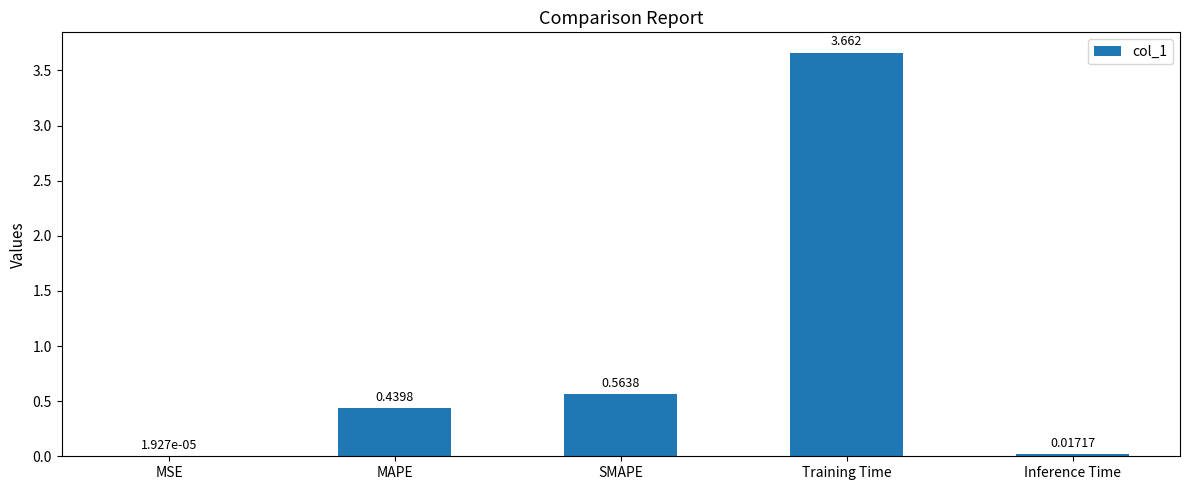

Where is the data nearest to the value 1?

SMAPE